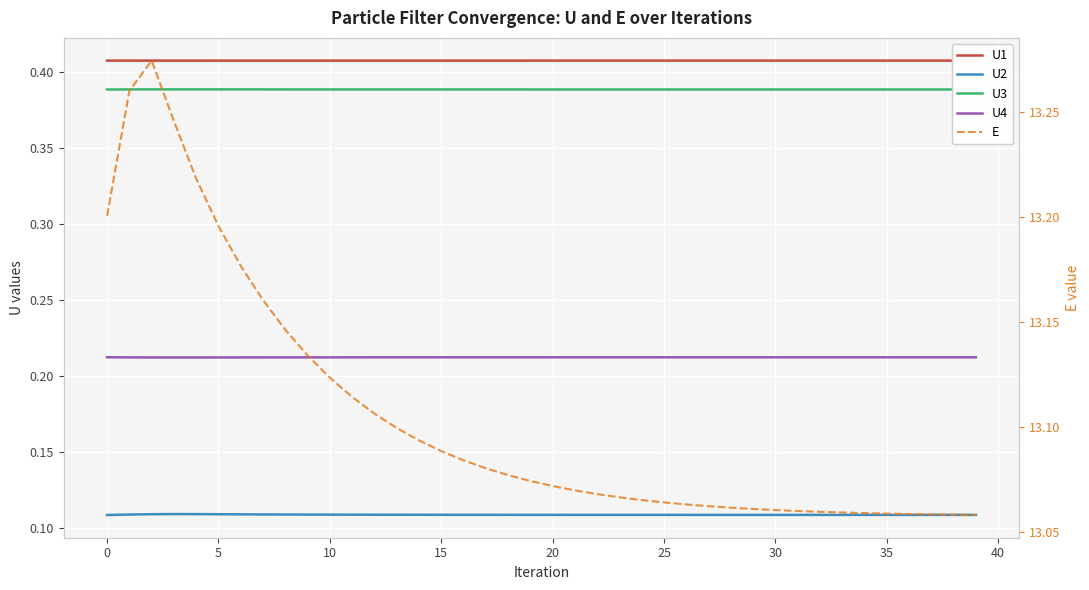

Which has a higher value, 16 or 13?

16